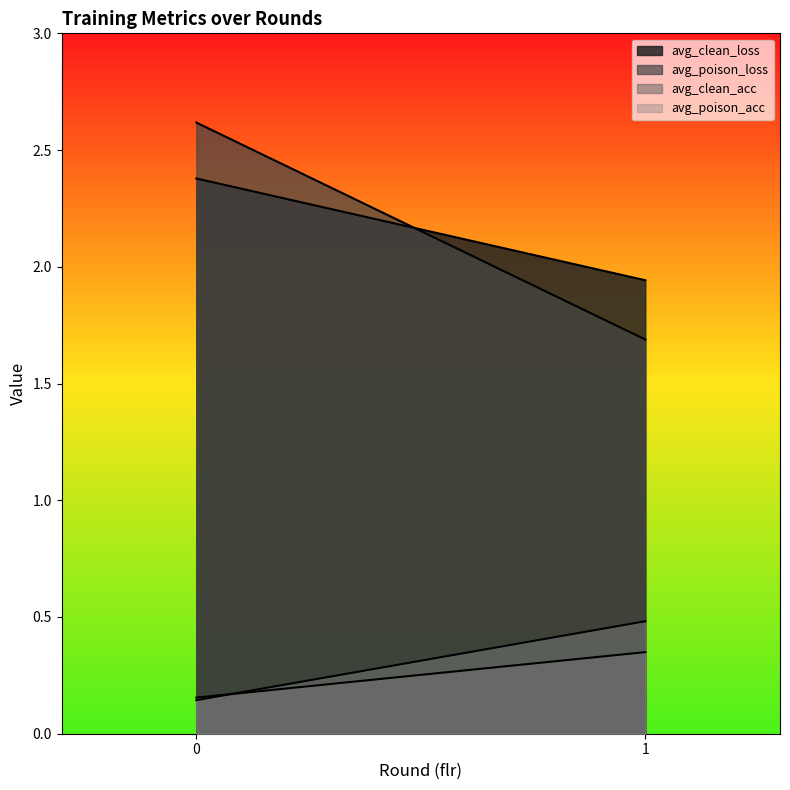

At which label does avg_poison_loss reach its minimum?

1